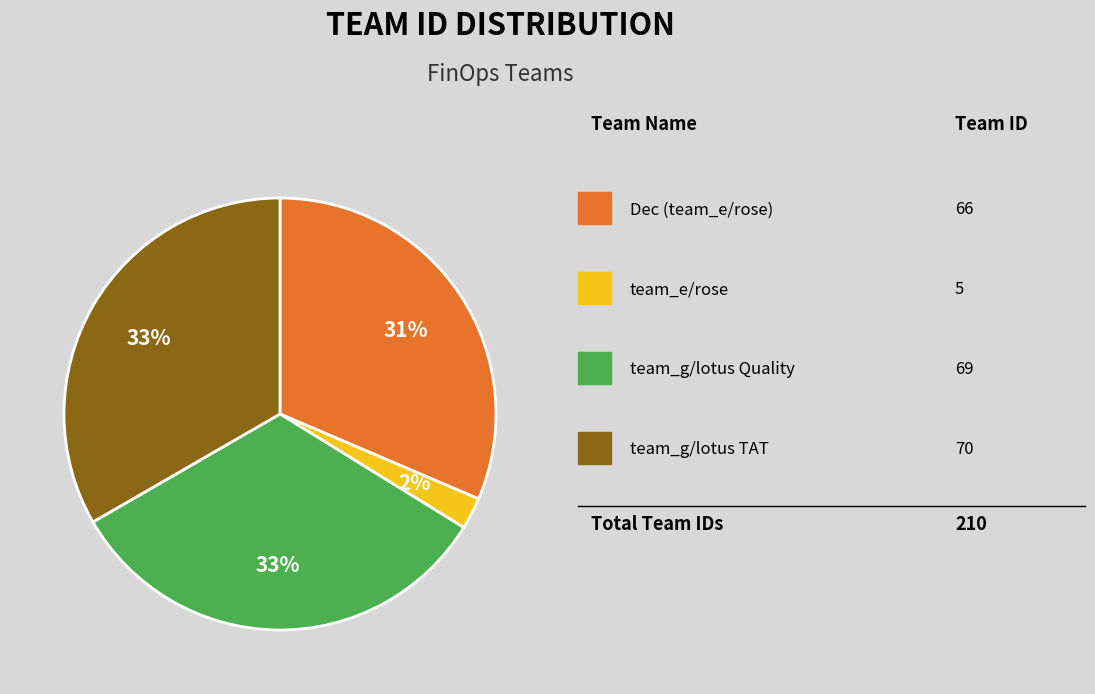

Is there a majority slice in this chart?

No